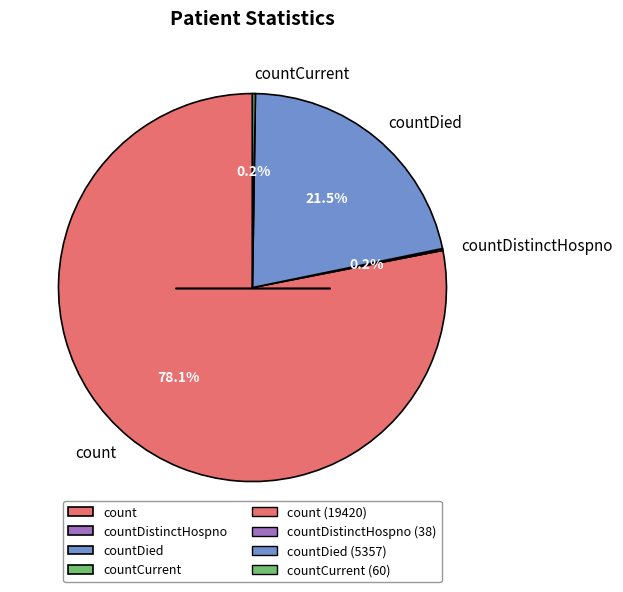

True or false: count accounts for 78% of the total.

True